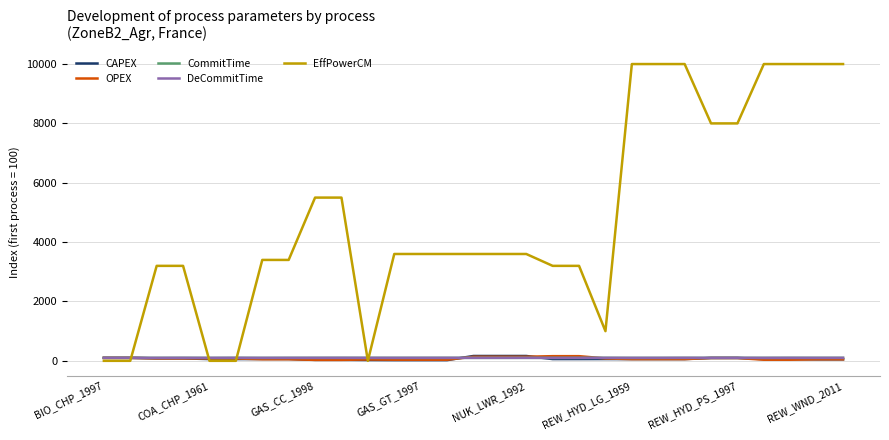

Which series has the largest total across all categories?

EffPowerCM